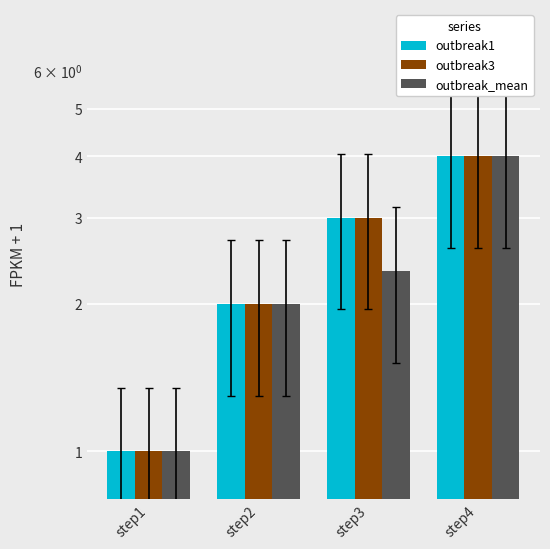

The outbreak1 series shows 1.0 at step1. True or false?

True